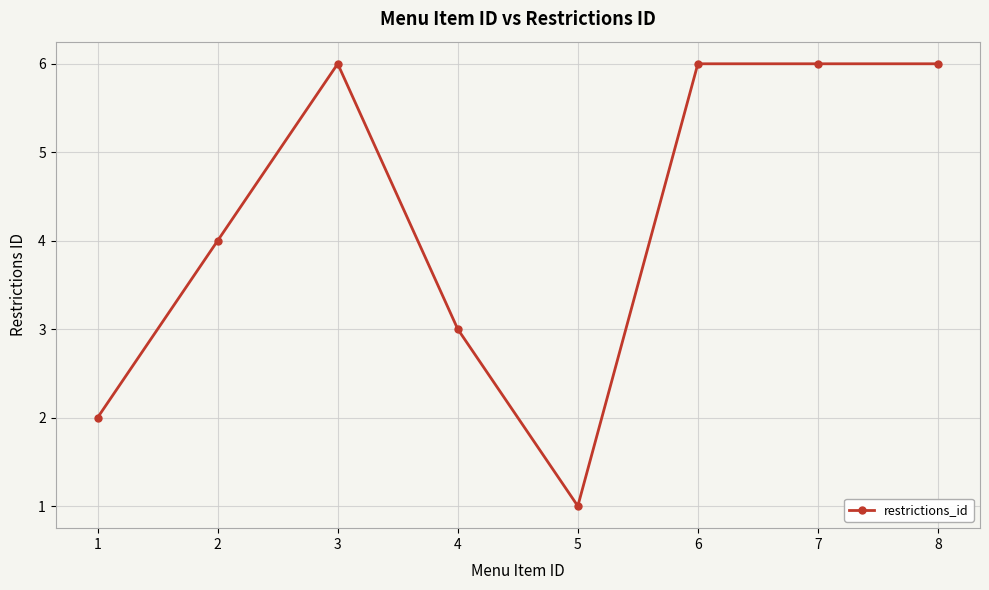

Which category has the lowest value across all series?

5